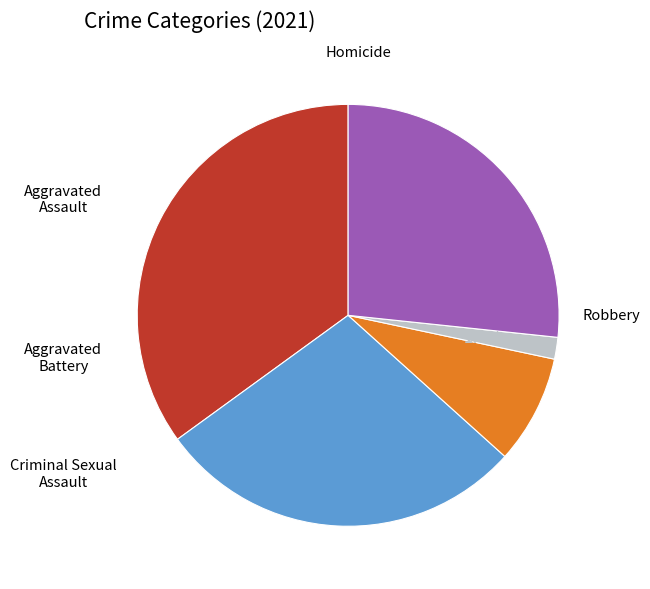

Is there a majority slice in this chart?

No